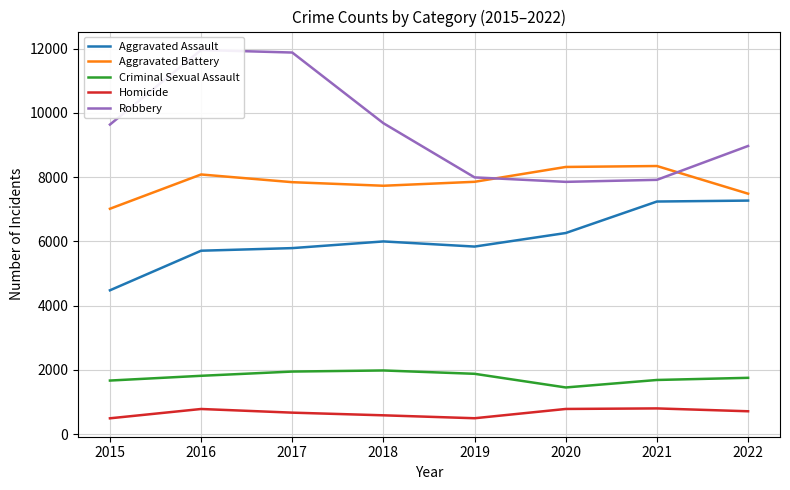

True or false: Homicide and Aggravated Assault cross at least once.

False